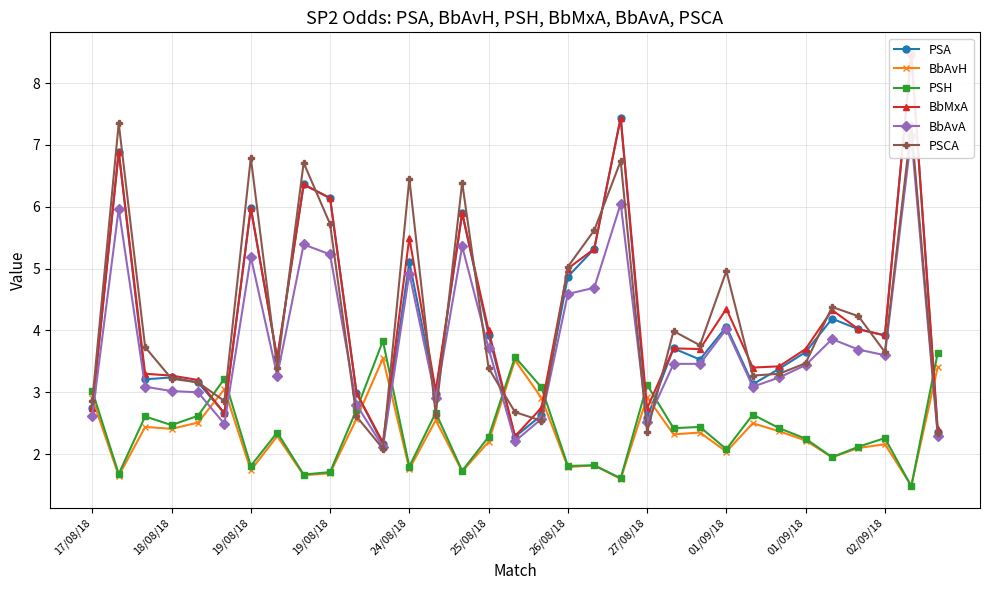

How many interior local peaks does the PSH series have?

11